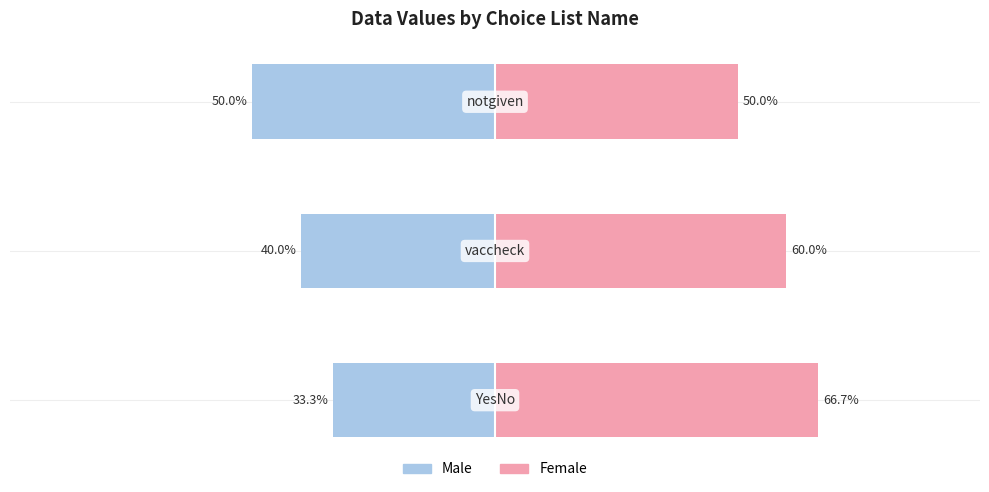

Reading right to left, transcribe all the data shown in this chart.

Male: 2=-50.0	1=-40.0	0=-33.3
Female: 2=50.0	1=60.0	0=66.7